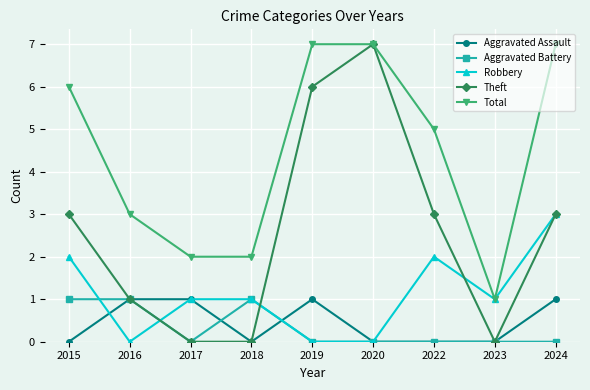

What is the greatest value displayed?

7